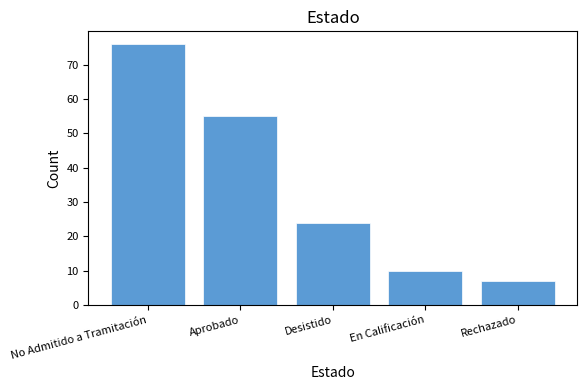

Are the bars grouped side by side (vs. stacked)?

No